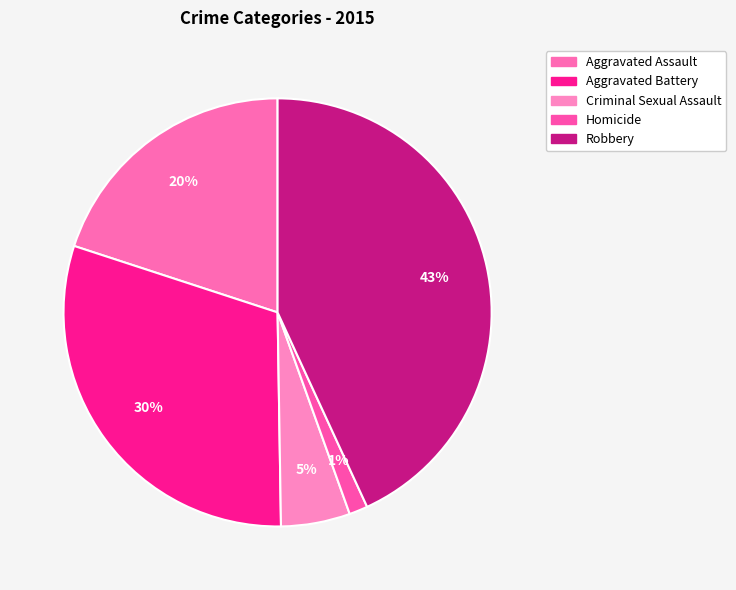

Which slice is the largest?

Robbery